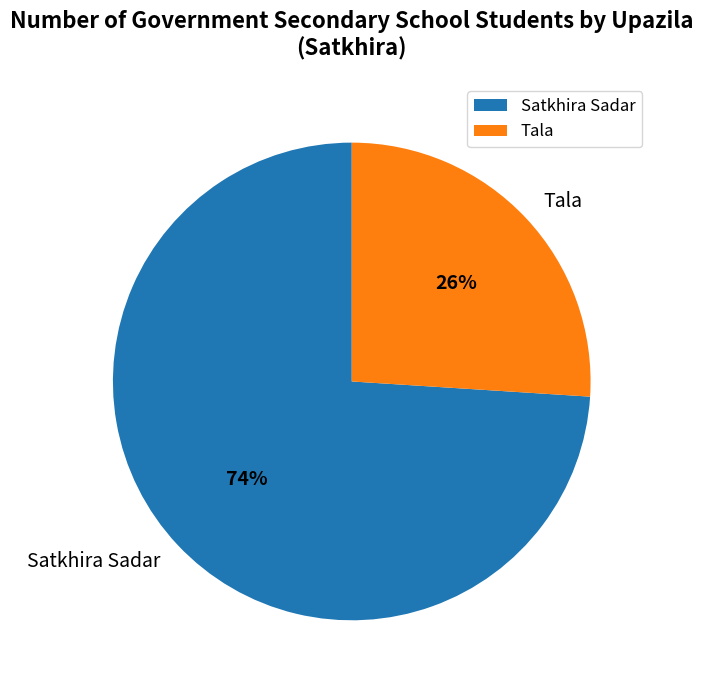

Is it true that Tala is 20% of the pie?

False